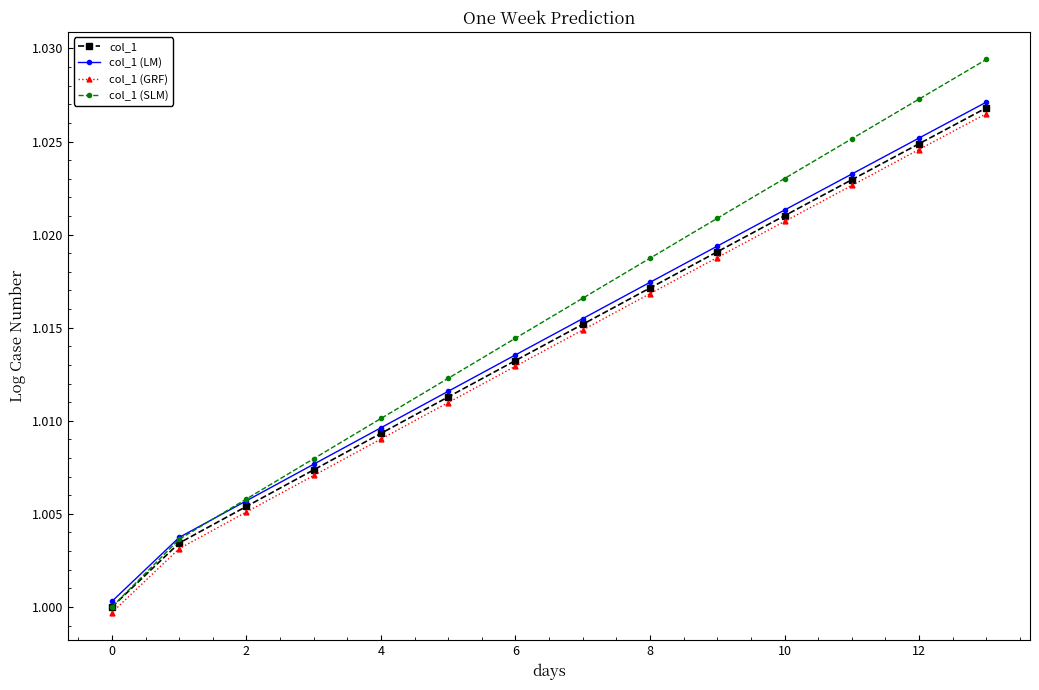

Which series ends up on top after the final intersection of col_1 (LM) and col_1 (SLM)?

col_1 (SLM)